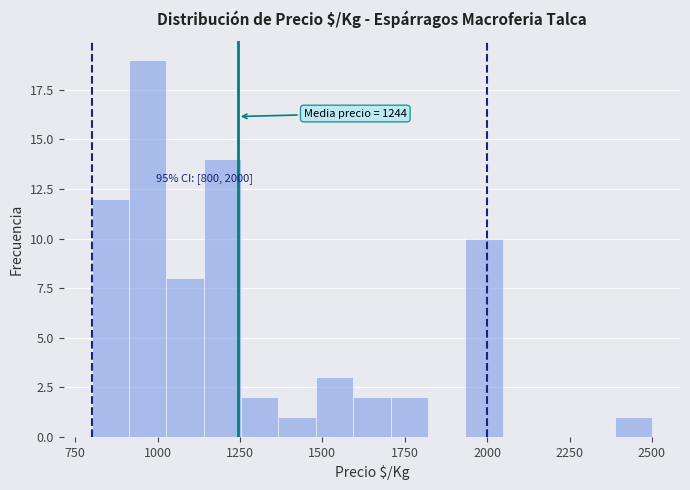

Read against the x-axis, roughly where is the centre of the tallest bar?

950